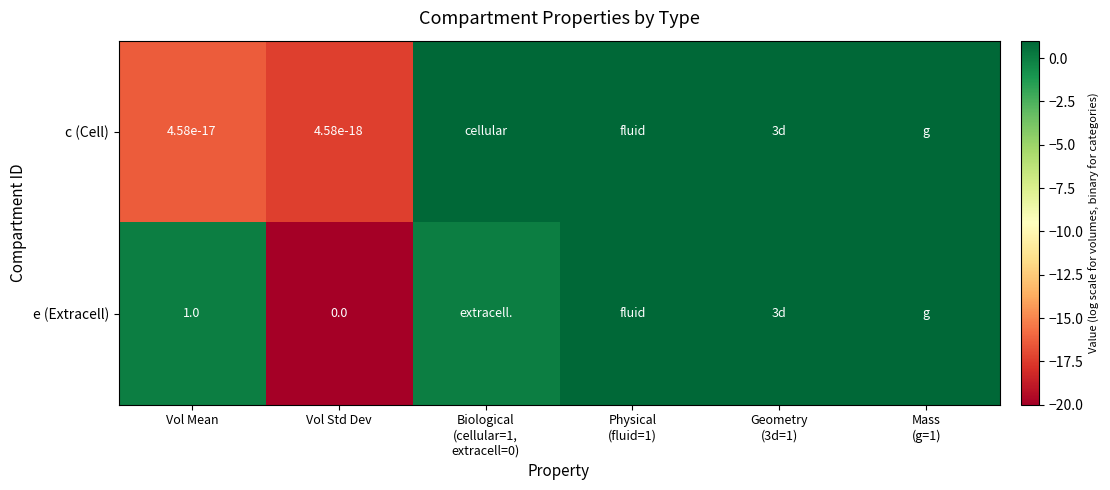

Is the value of c (Cell) at Geometry (3d=1) greater than the value of e (Extracell) at Vol Std Dev?

Yes